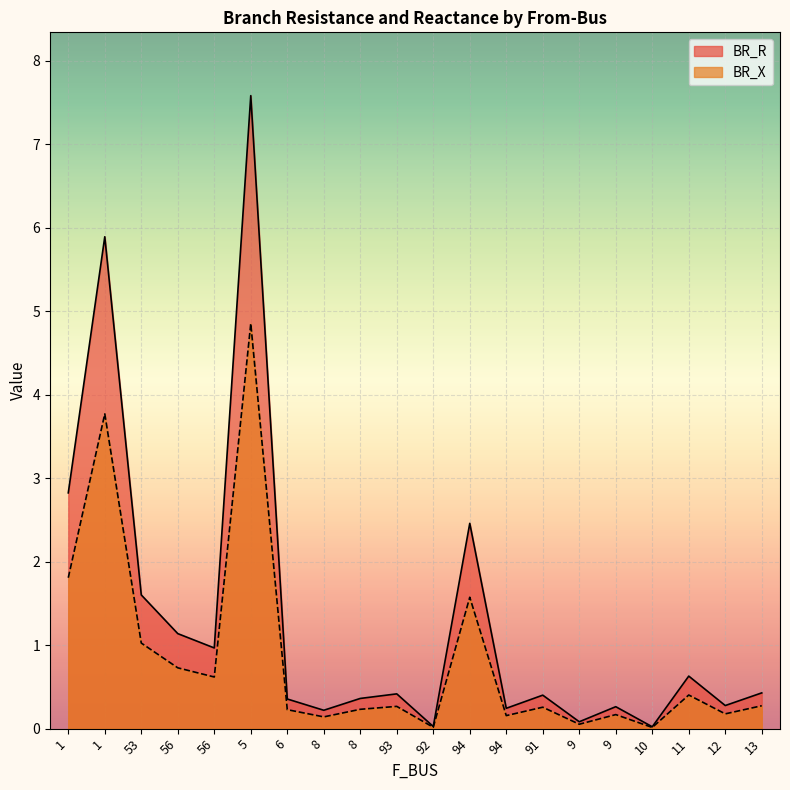

Which category has the lowest value in the BR_R series?

10